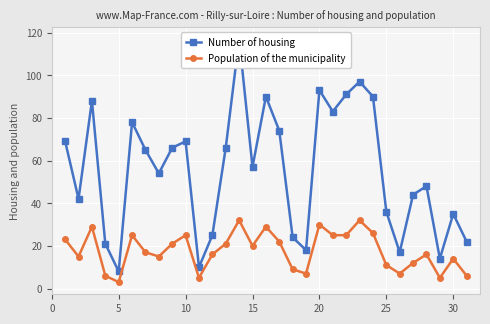

How many data points in Population of the municipality are less than 17?

15